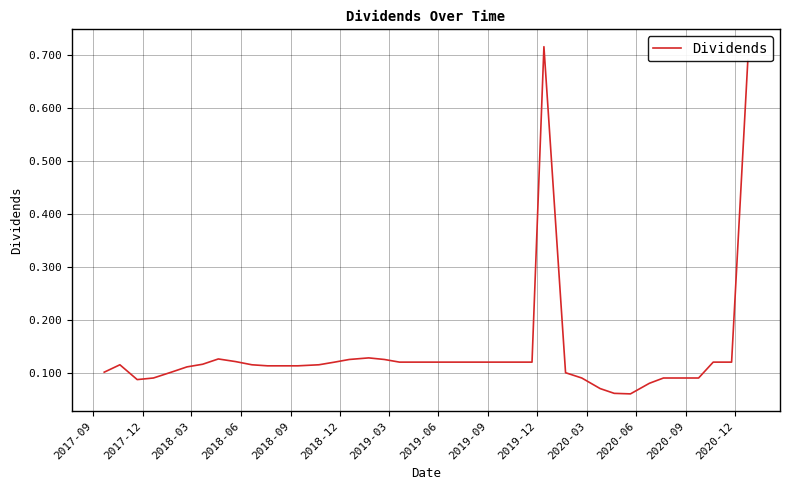

Reading left to right, list all the values displayed in this chart.

0.1	0.1	0.1	0.1	0.1	0.1	0.1	0.1	0.1	0.1	0.1	0.1	0.1	0.1	0.1	0.1	0.1	0.1	0.1	0.1	0.1	0.1	0.1	0.1	0.1	0.1	0.1	0.7	0.1	0.1	0.1	0.1	0.1	0.1	0.1	0.1	0.1	0.1	0.1	0.7